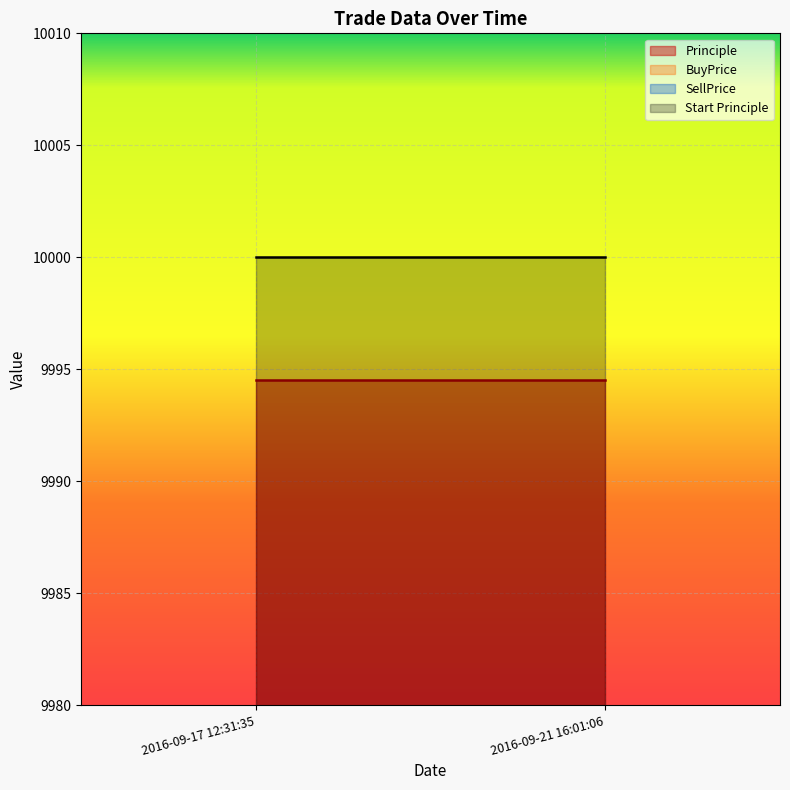

How many lines are shown in the chart?

4